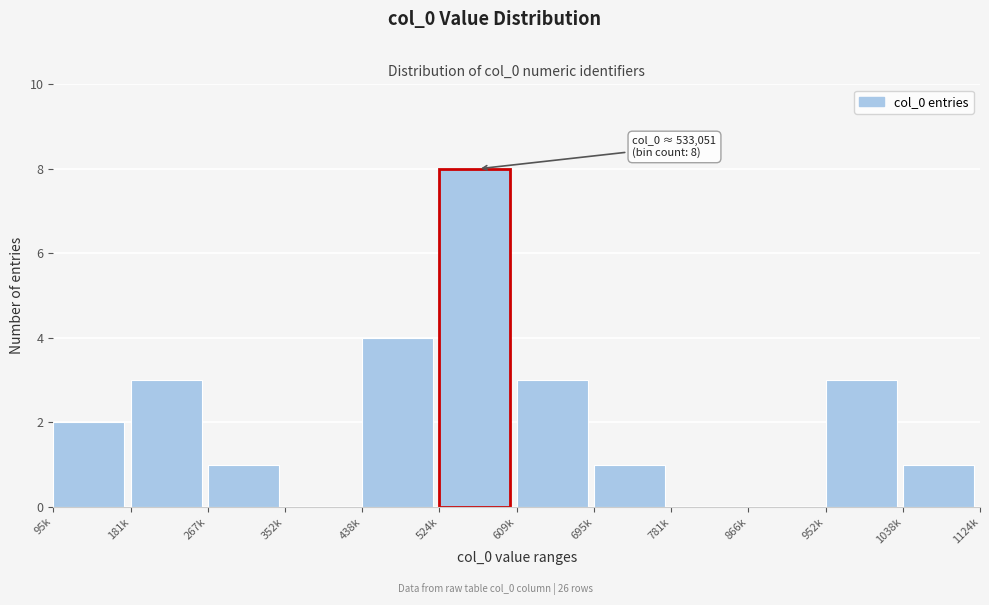

Reading right to left, list all the values displayed in this chart.

1038k=1	952k=3	866k=0	781k=0	695k=1	609k=3	524k=8	438k=4	352k=0	267k=1	181k=3	95k=2